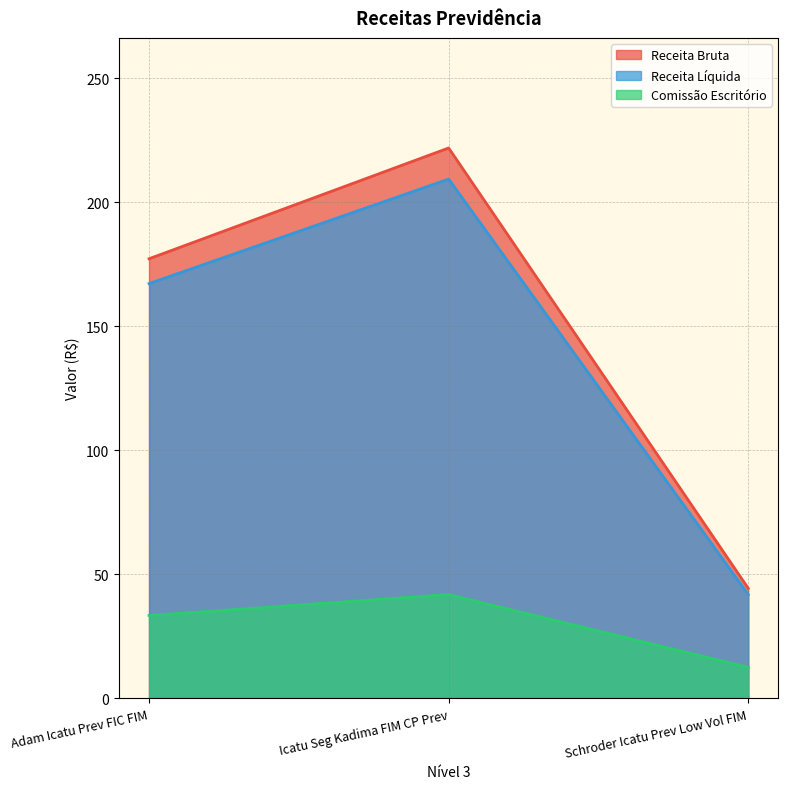

How many series are shown in this chart?

3